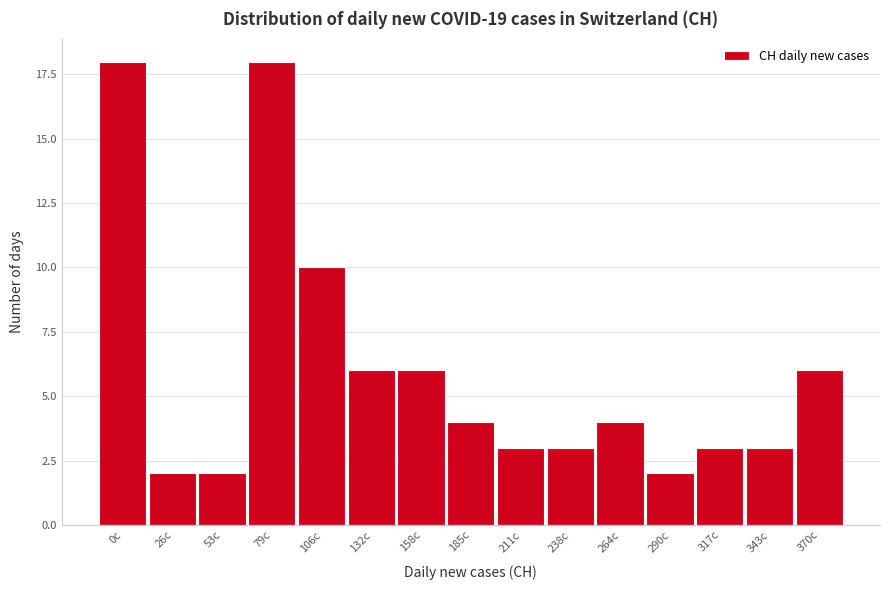

Reading left to right, transcribe all the data shown in this chart.

0c=18	26c=2	53c=2	79c=18	106c=10	132c=6	158c=6	185c=4	211c=3	238c=3	264c=4	290c=2	317c=3	343c=3	370c=6